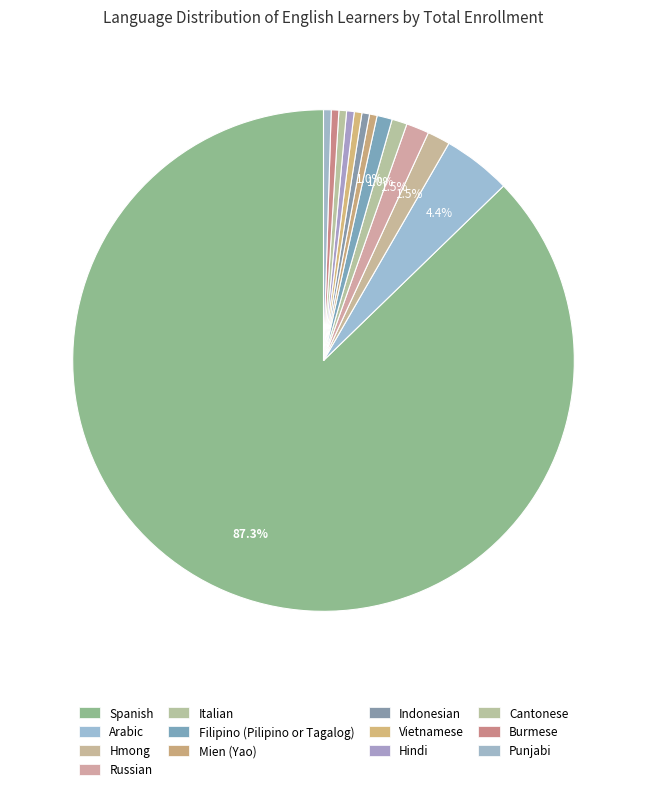

How many segments does this pie chart have?

13